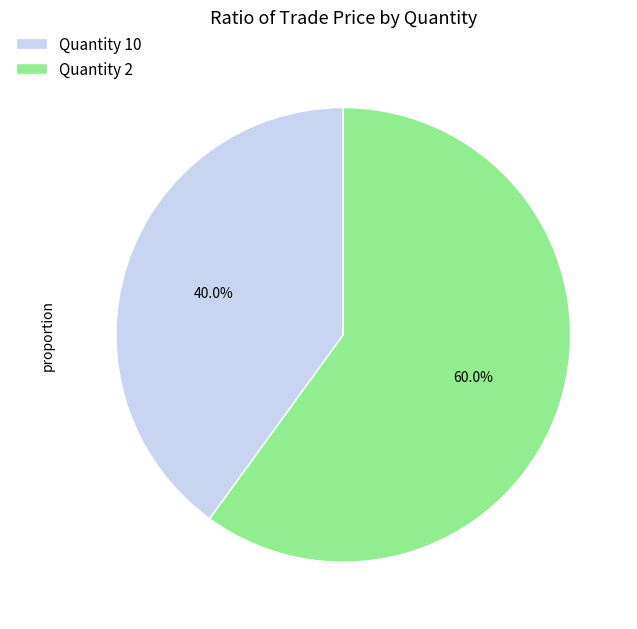

Is there any slice that represents more than half of the pie?

Yes